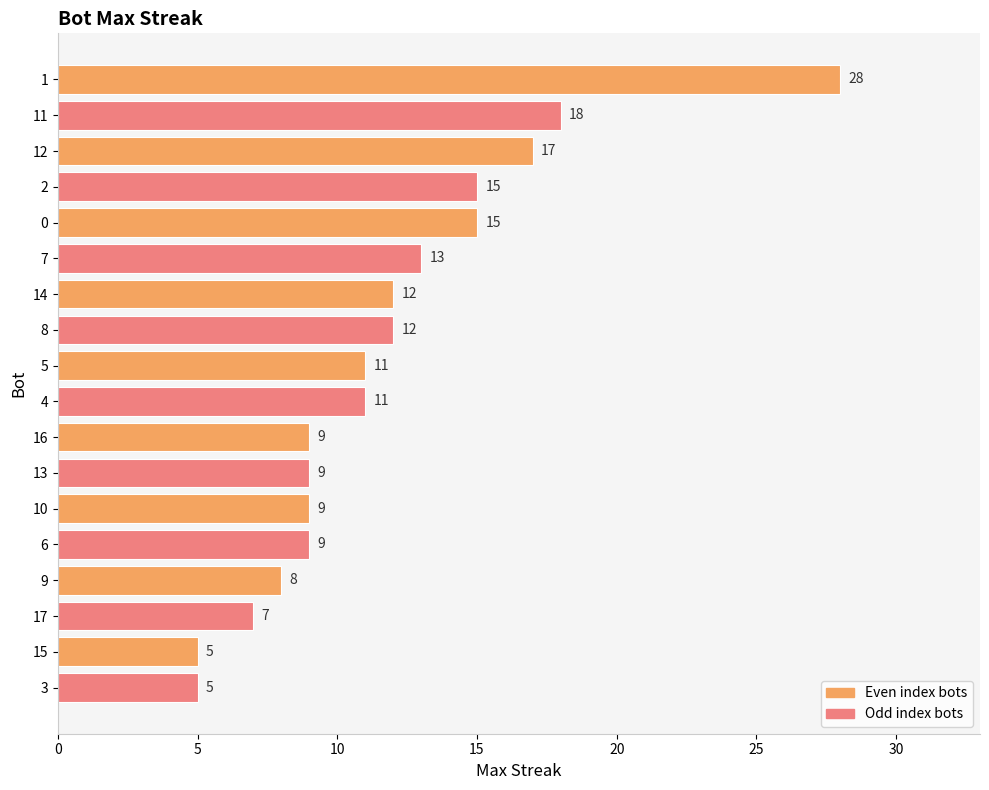

Does the chart contain stacked bars?

No